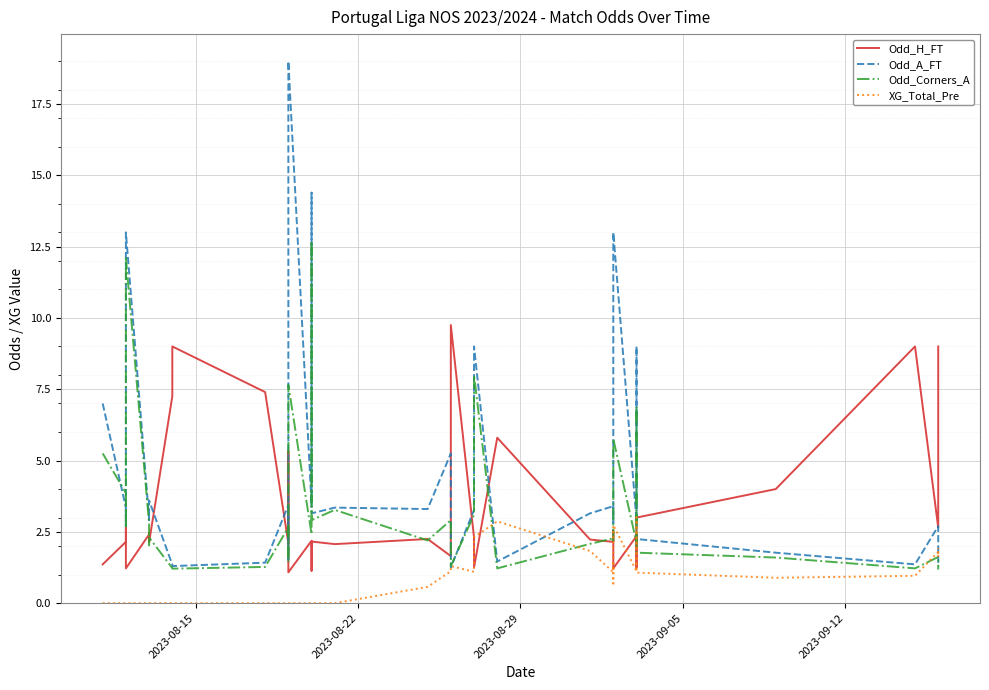

Which series has the largest total across all categories?

Odd_A_FT